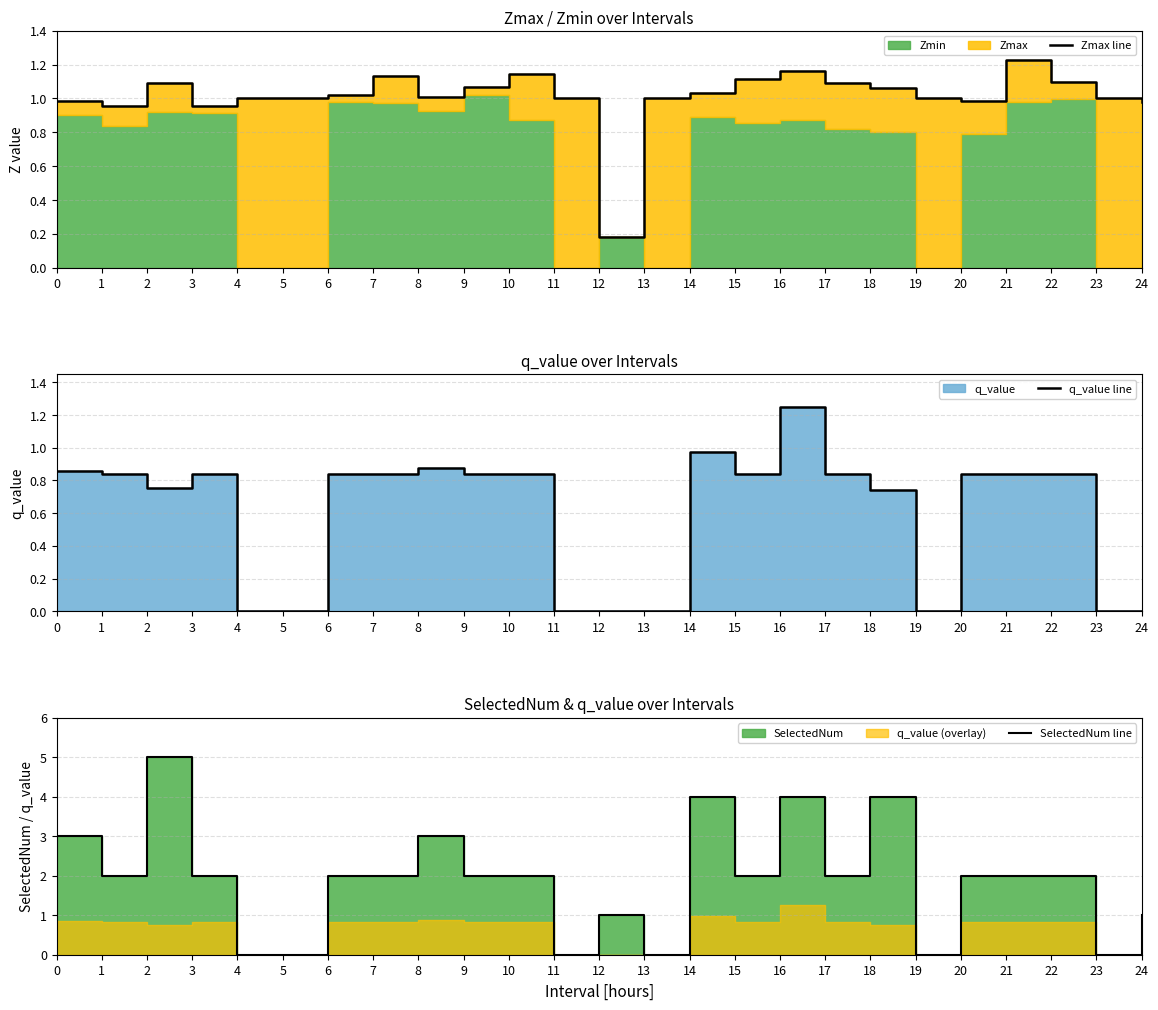

Between 19 and 23, which series saw the biggest shift?

Zmax line